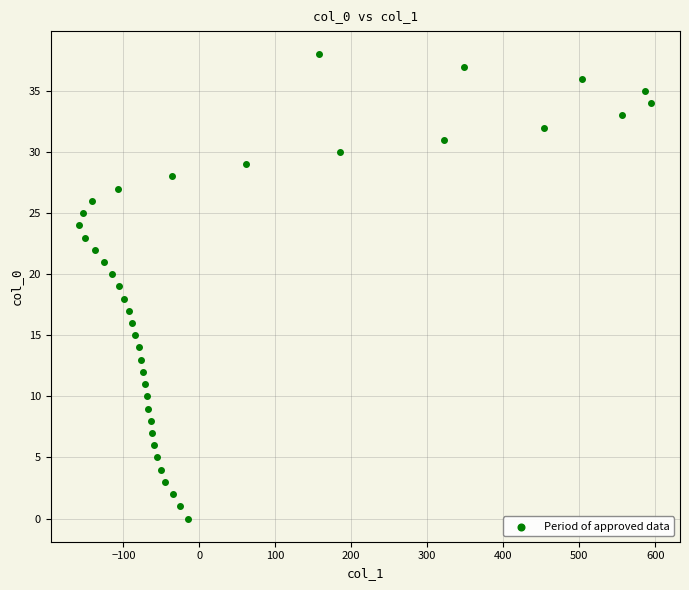

What is the range of Y values (max minus min)?

38